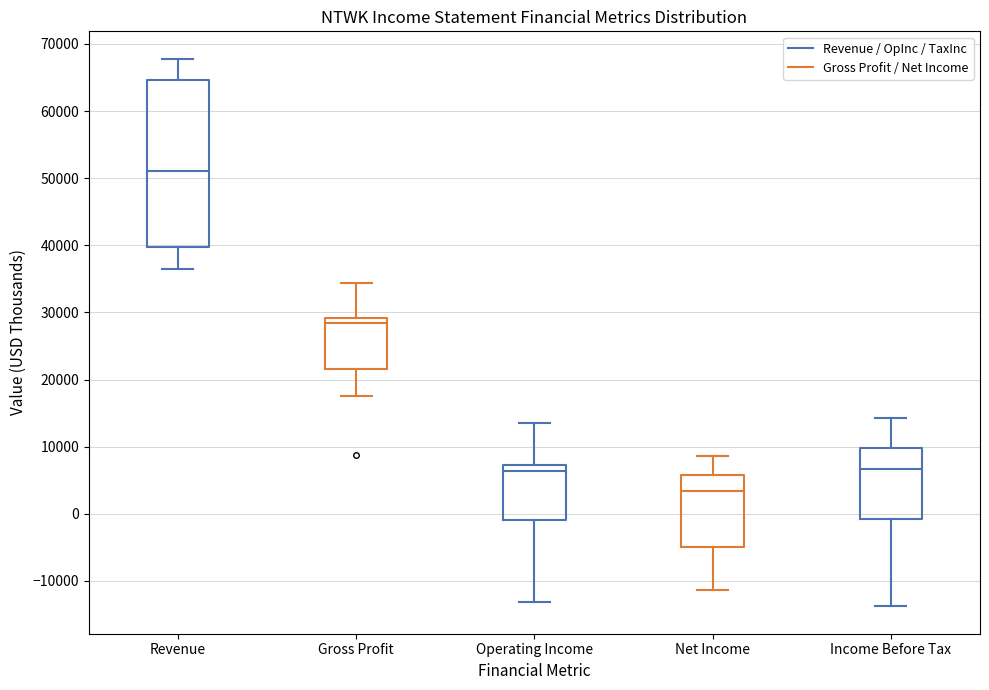

Which box has the lowest median line?

Net Income